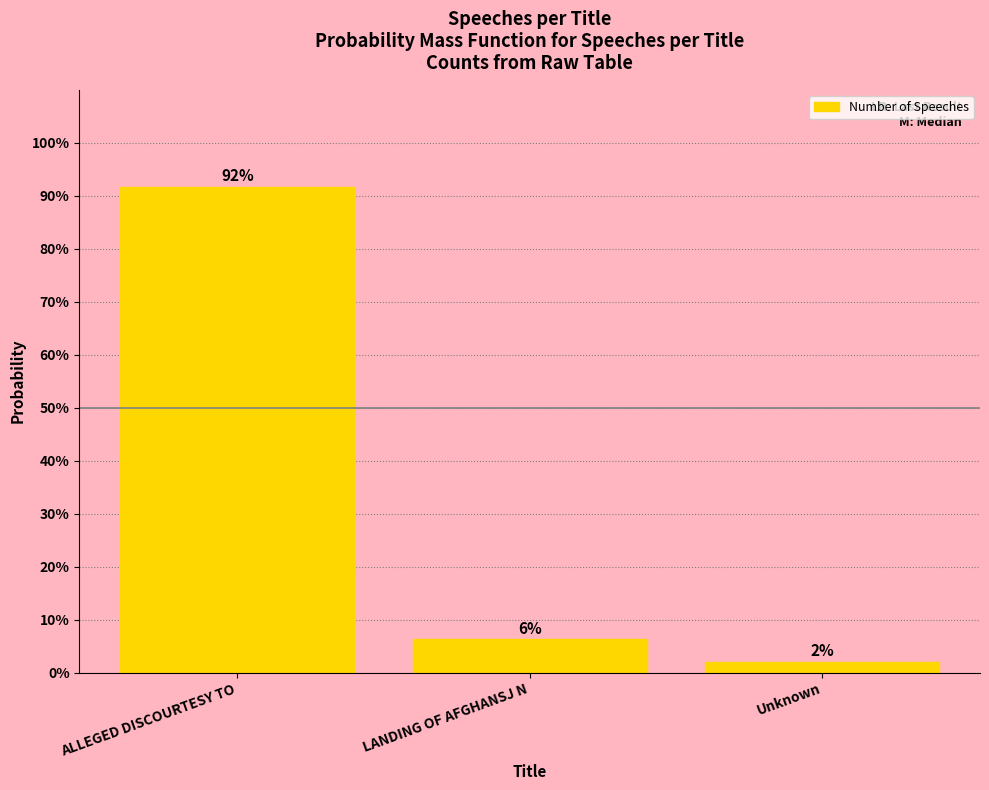

Does the chart contain any negative values?

No